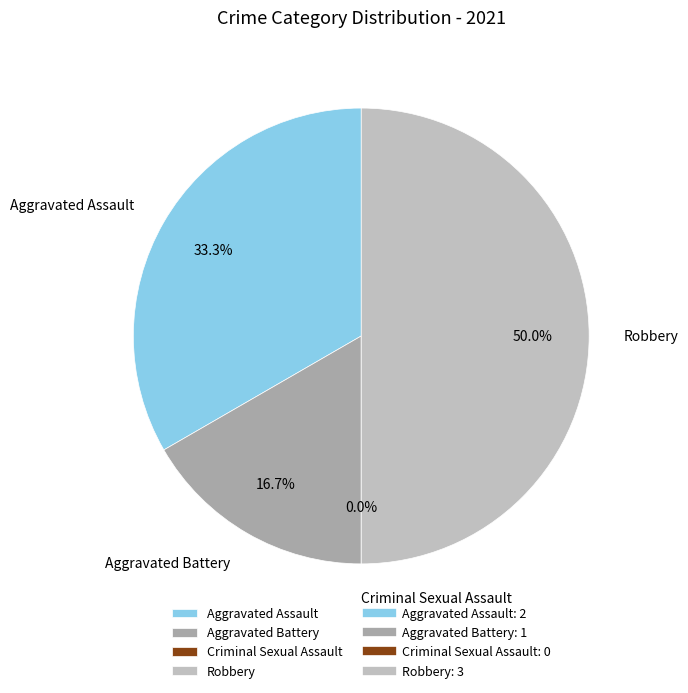

The Aggravated Assault slice represents 33% of the pie. True or false?

True